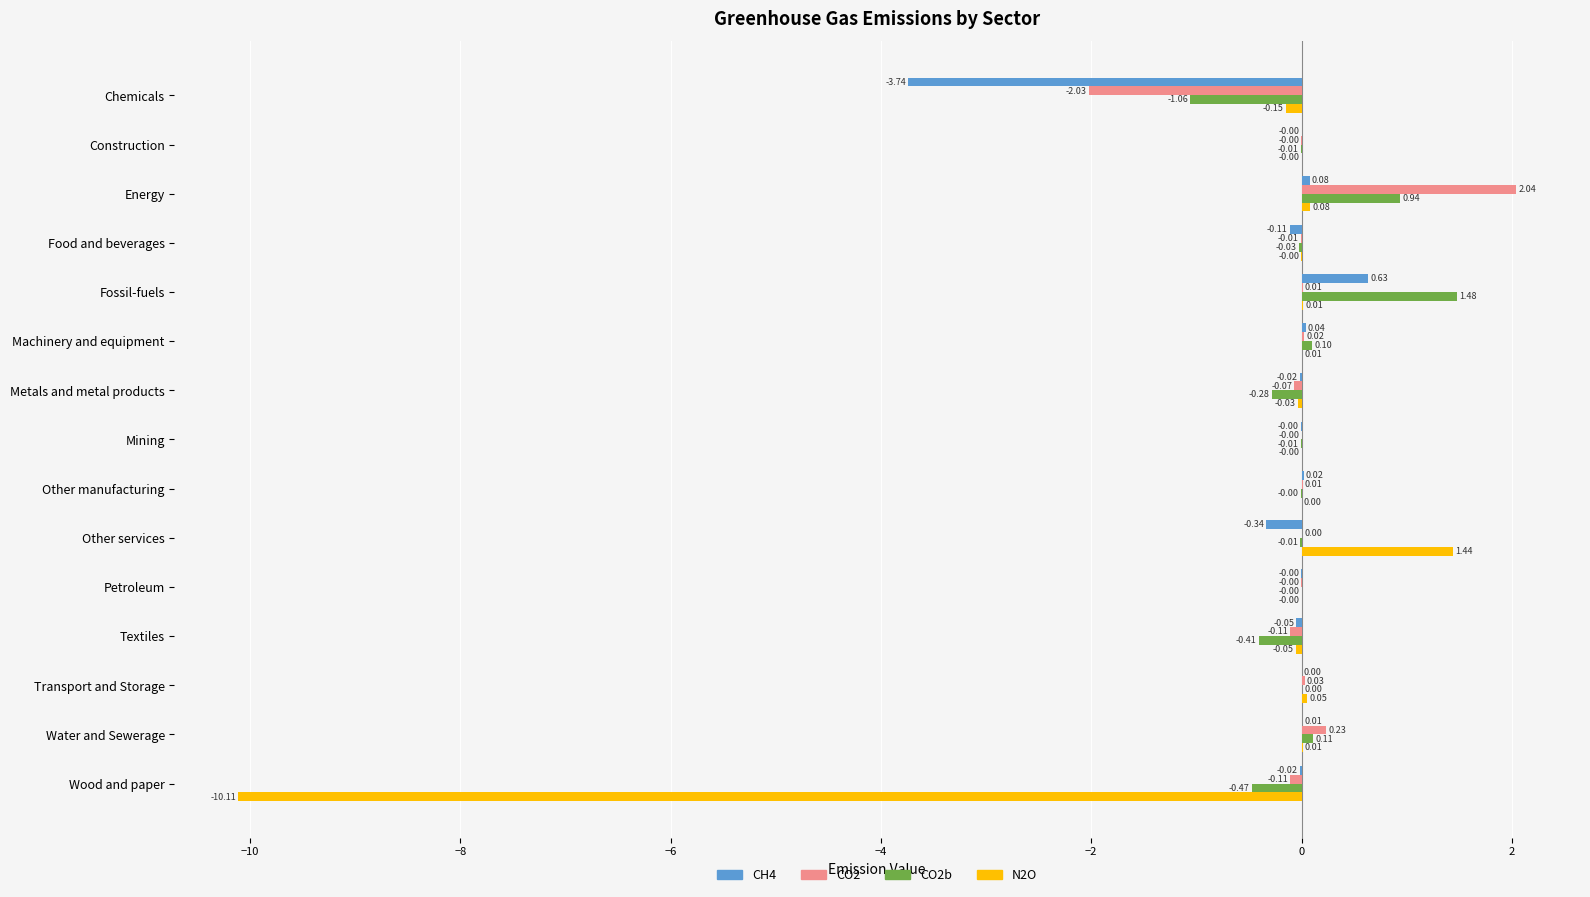

Which series has the largest total across all categories?

CO2b